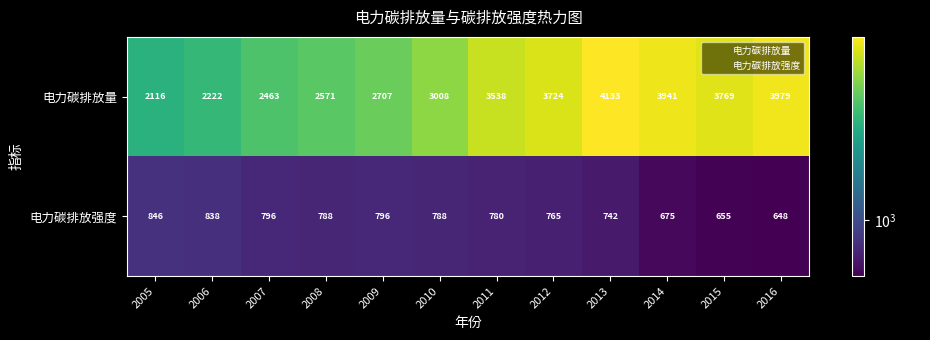

Which label corresponds to the smallest value in the chart?

2016